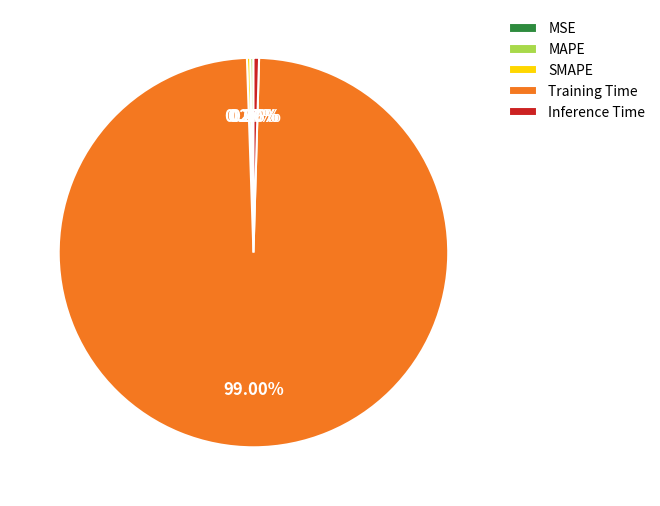

Does Inference Time represent more than half of the total?

No